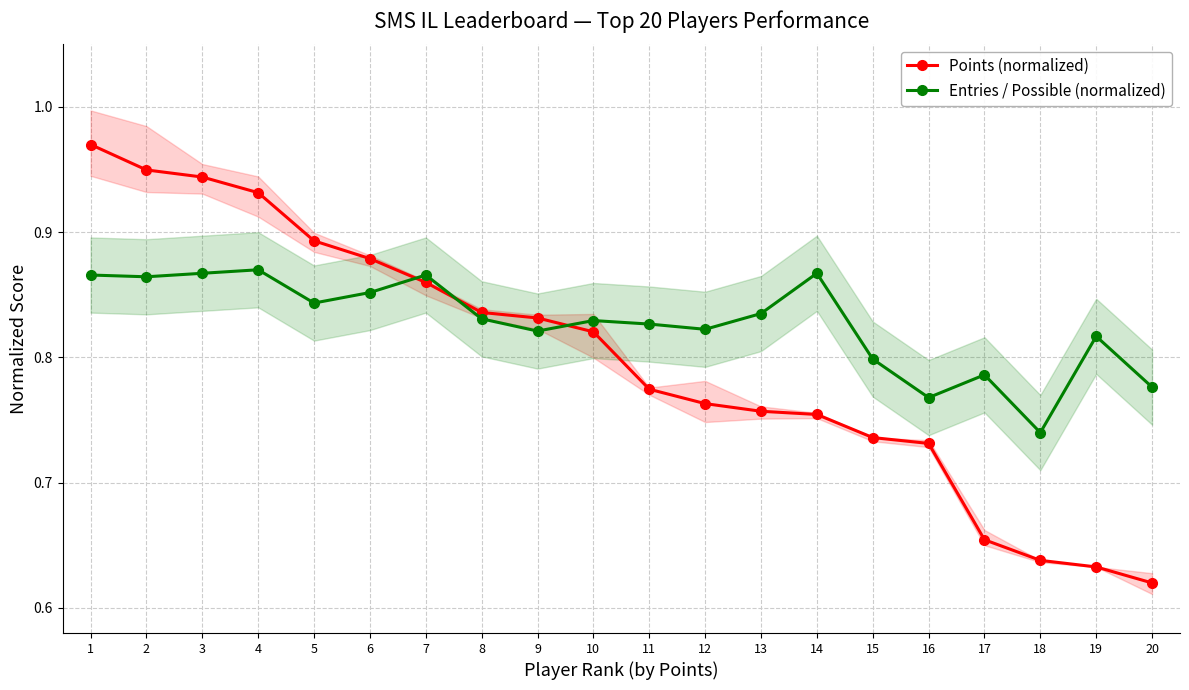

Count the number of data series in this chart.

2